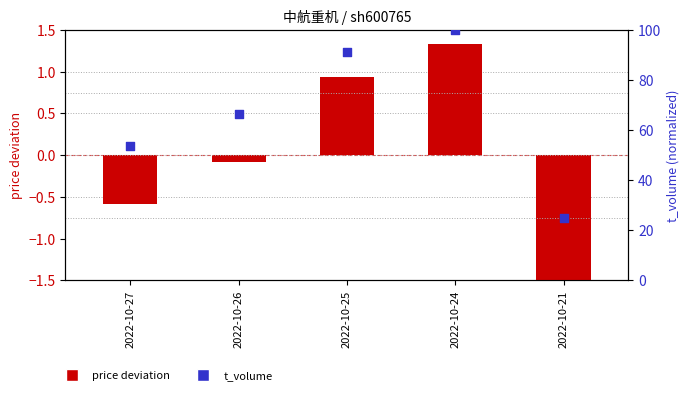

Which series contains the highest Y value?

t_volume